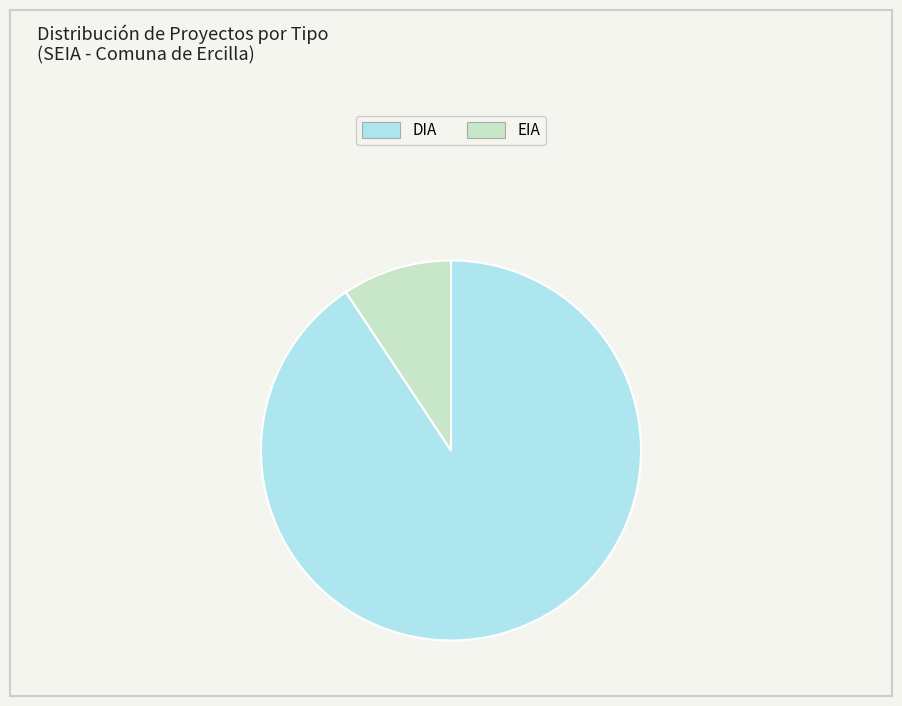

Which category has the smallest portion of the pie?

EIA